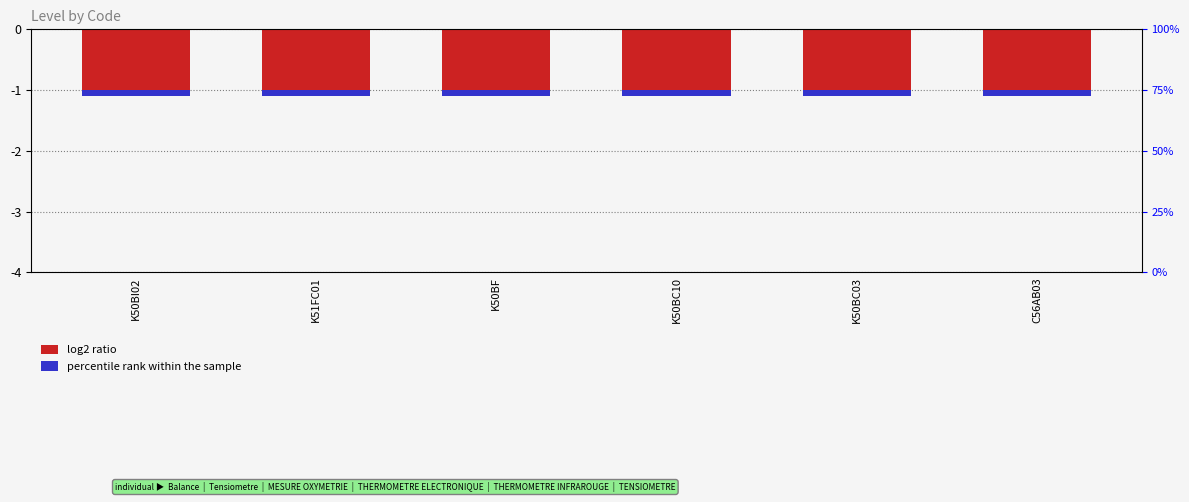

List the labels in order of percentile rank within the sample value, smallest first.

K50BI02, K51FC01, K50BF, K50BC10, K50BC03, C56AB03